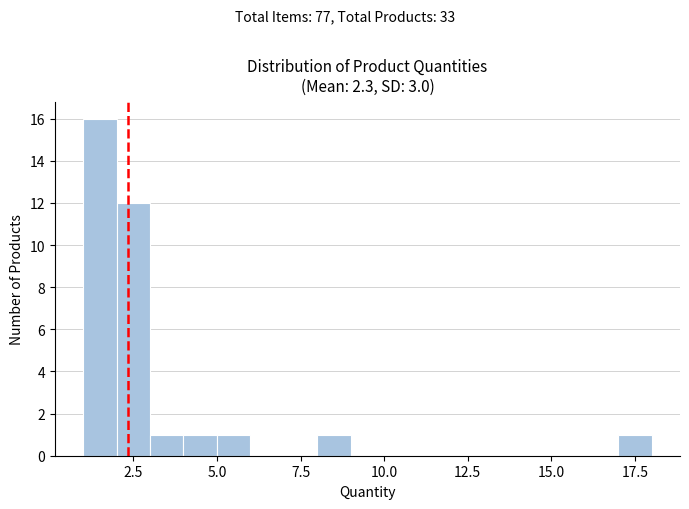

Read against the x-axis, roughly where is the centre of the tallest bar?

1.5